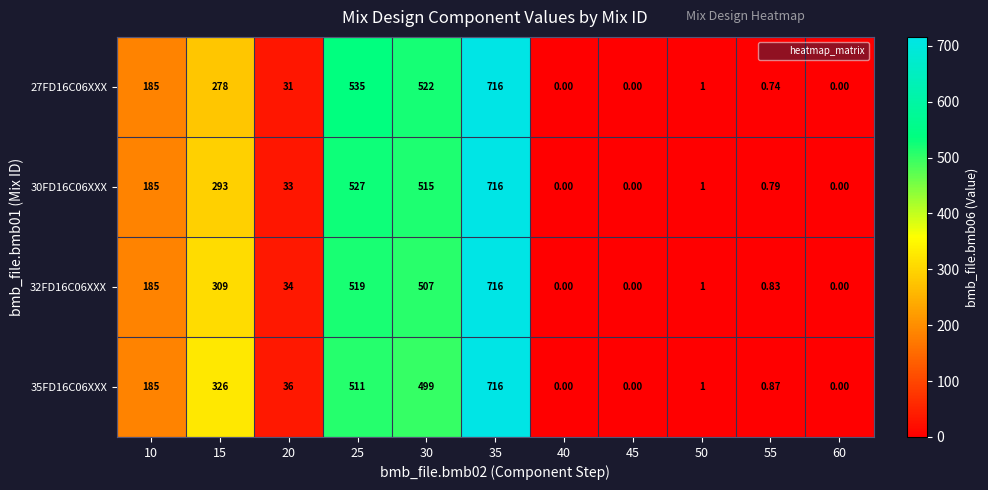

How many data points does each series have?

11